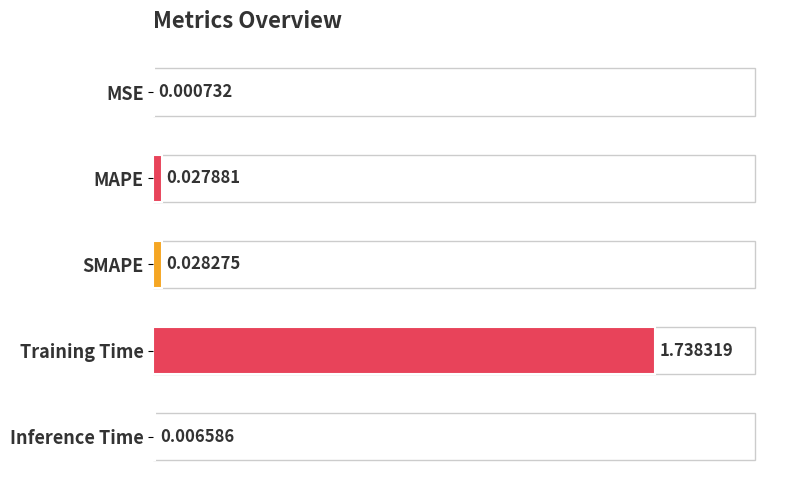

Where is the data nearest to the value 0?

MSE